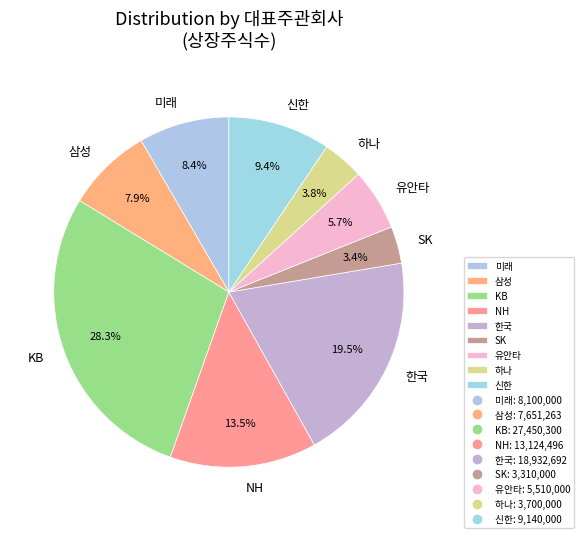

How many slices are in this pie chart?

9